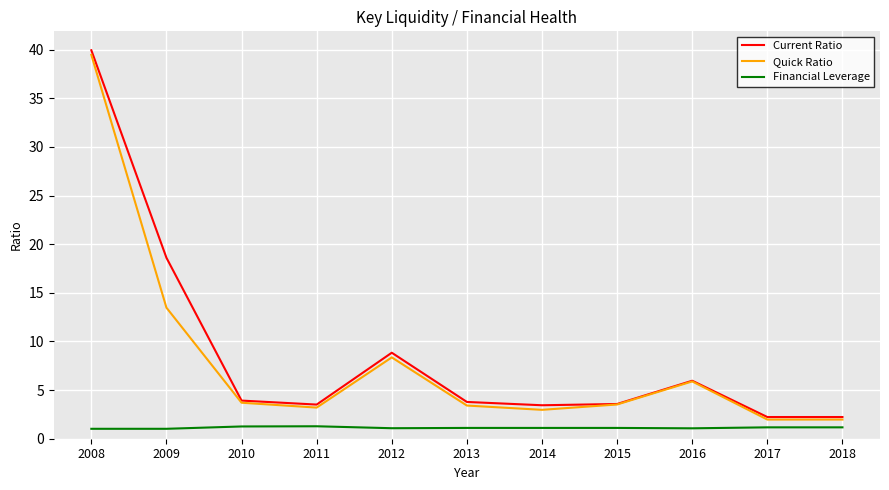

What is the average value of the Financial Leverage series?

1.1